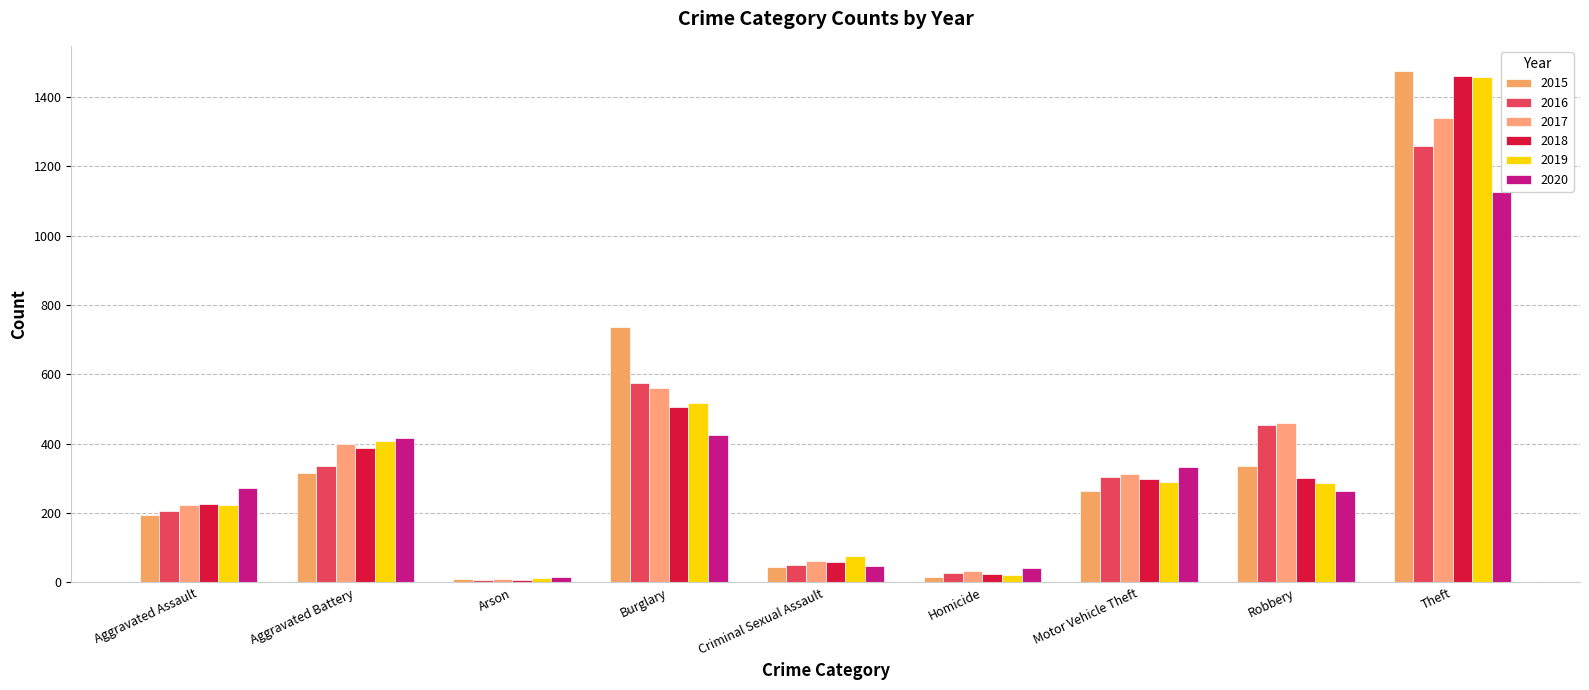

Which category has the lowest value across all series?

Arson